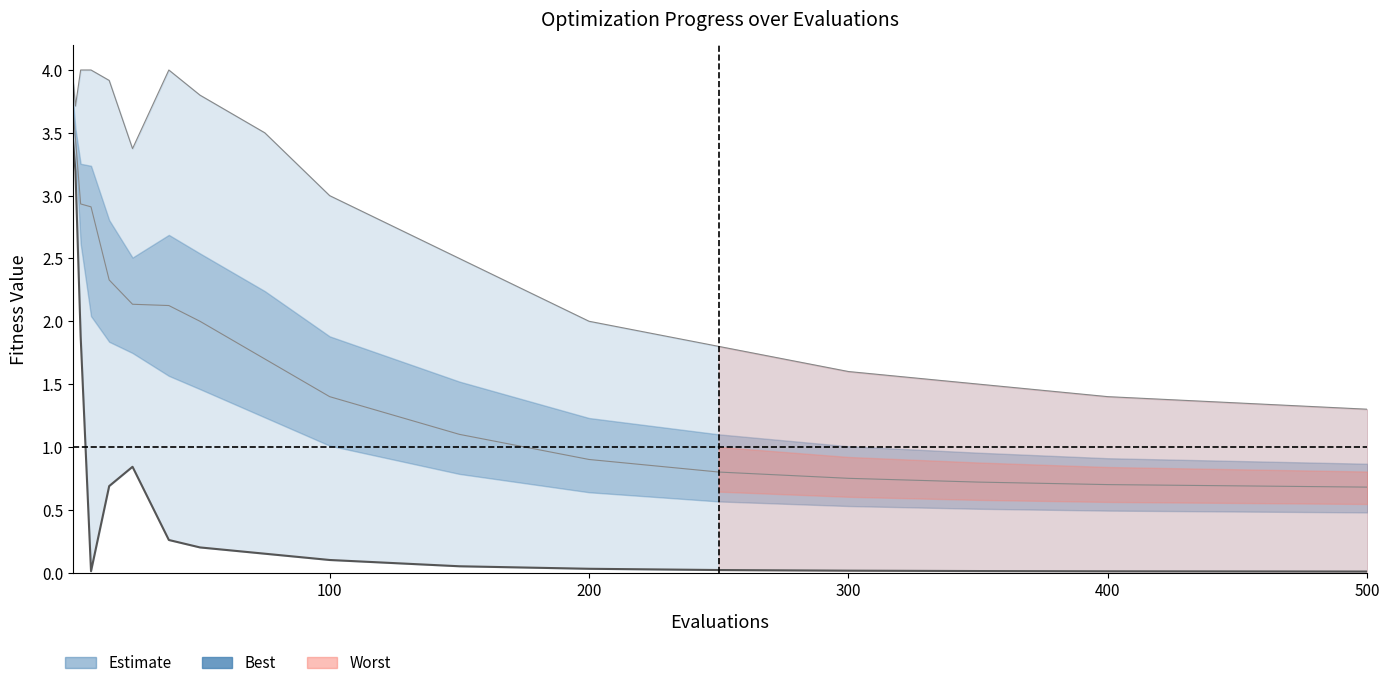

How many interior local peaks (higher than both neighbors) does the data have?

1